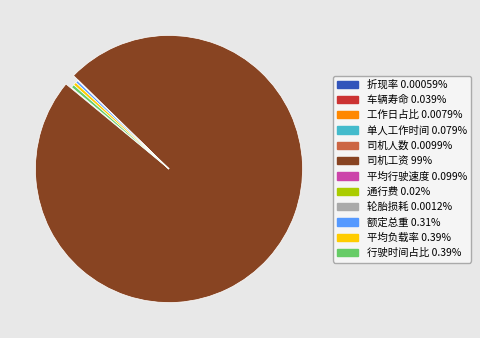

Which has a higher value, 单人工作时间 or 折现率?

单人工作时间